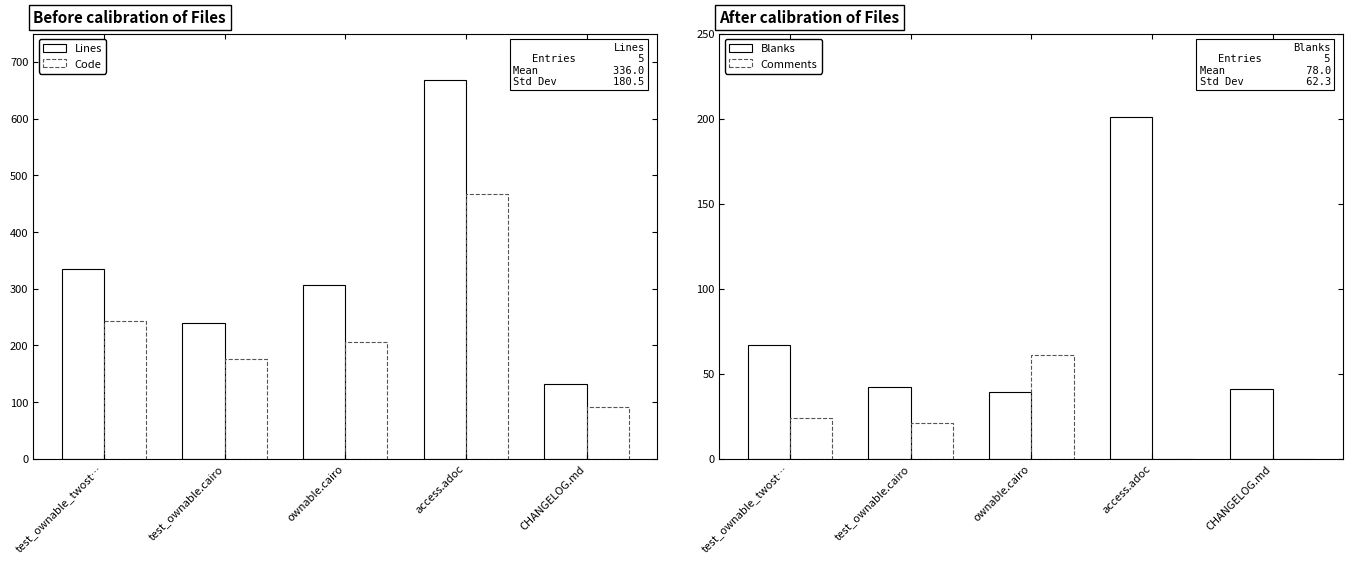

Reading left to right, list all the values displayed in this chart.

Lines: 334	239	306	669	132
Code: 243	176	206	468	91
Blanks: 67	42	39	201	41
Comments: 24	21	61	0	0